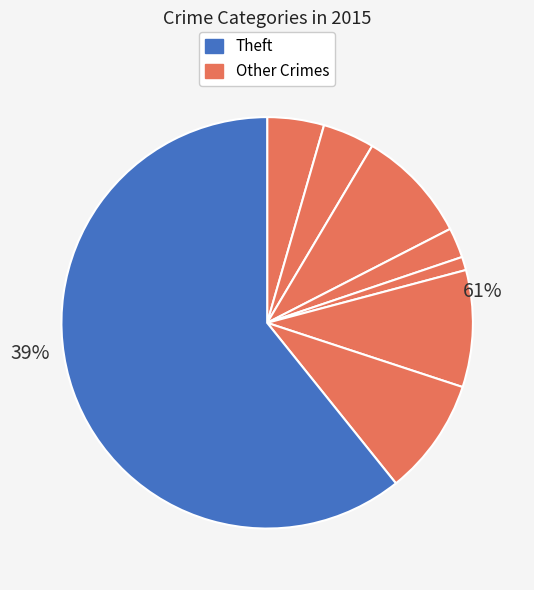

Does any single category account for the majority?

Yes